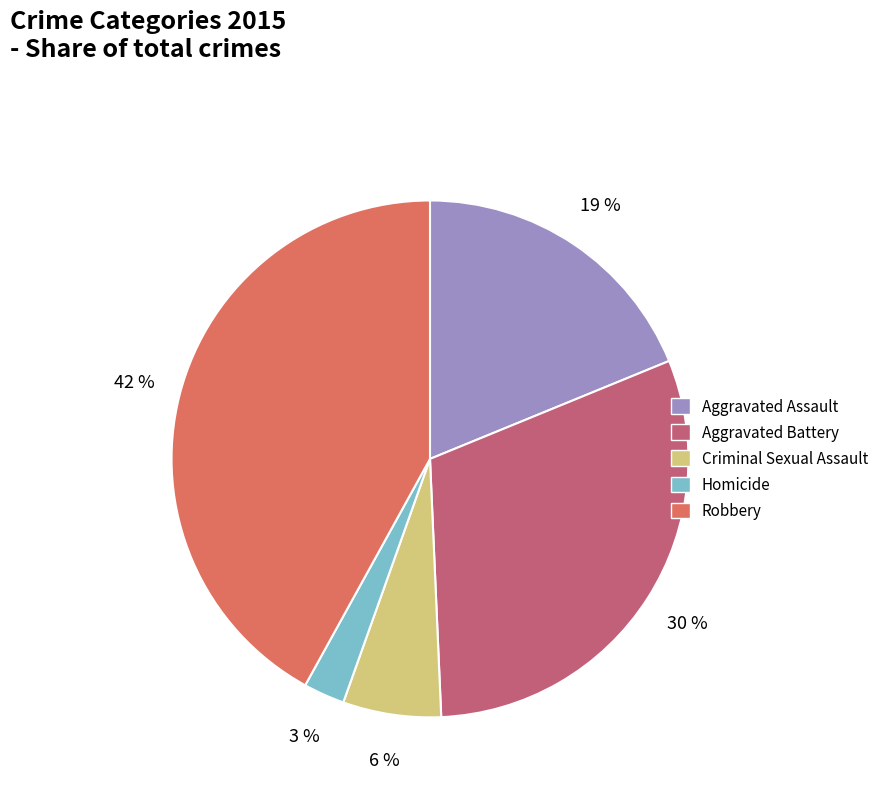

Rank the categories by value from highest to lowest.

Robbery, Aggravated Battery, Aggravated Assault, Criminal Sexual Assault, Homicide